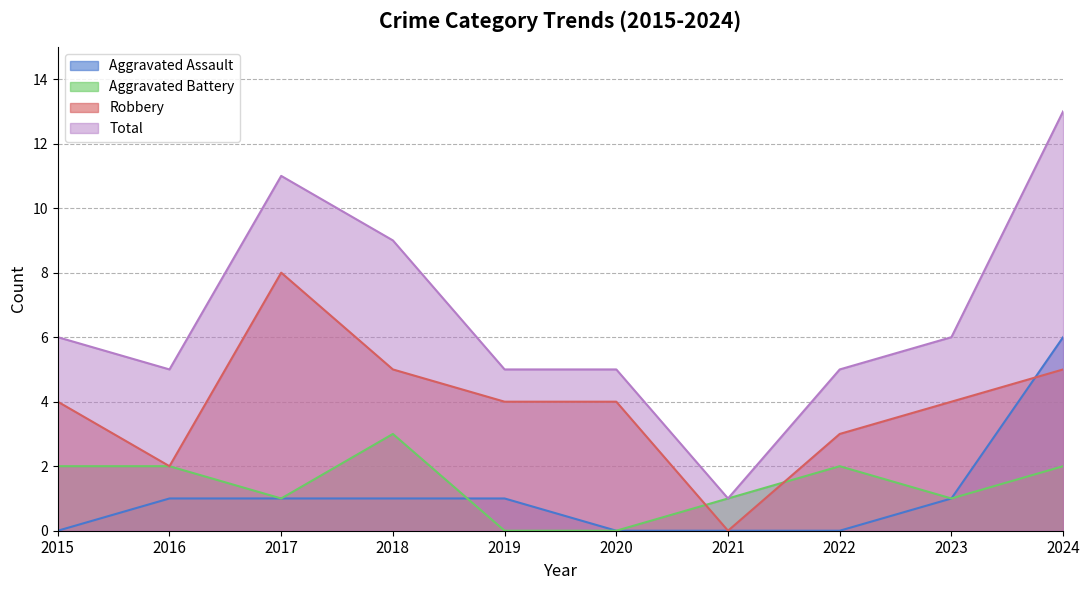

True or false: Aggravated Battery has more than 1 interior local peaks.

True